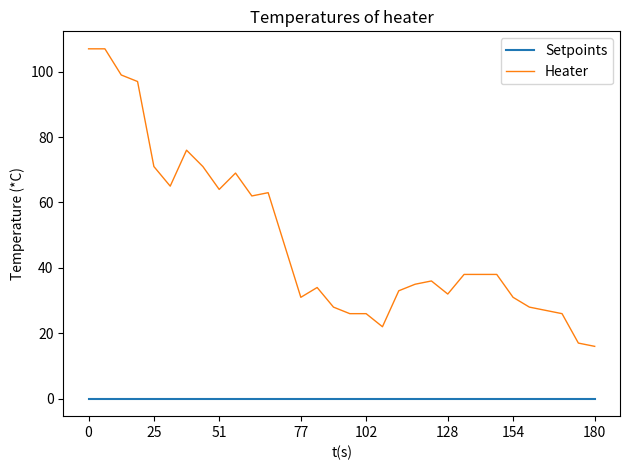

Which series has the largest total across all categories?

Heater